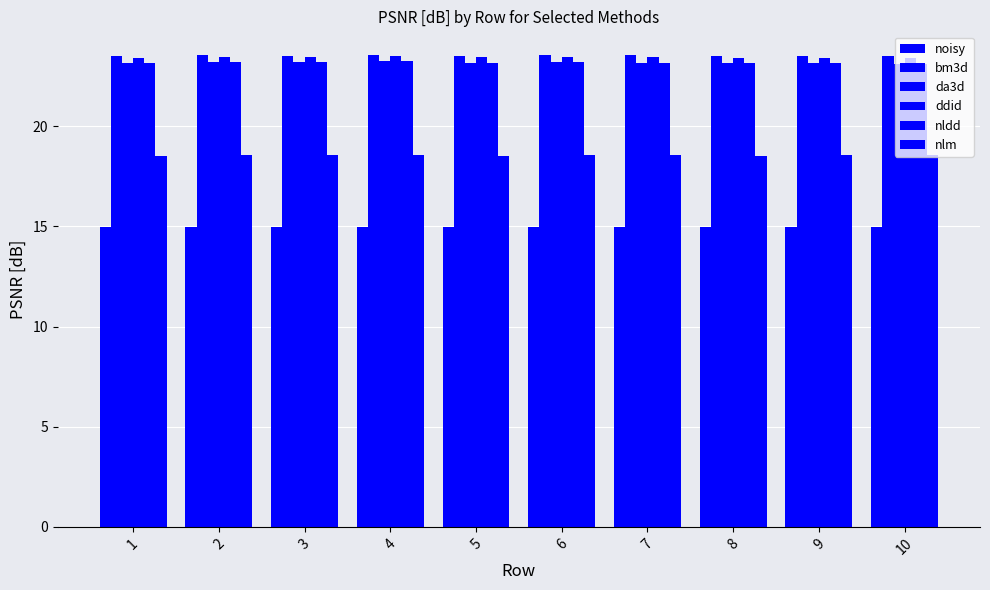

What is the spread (max minus min) of values at 1?

8.5